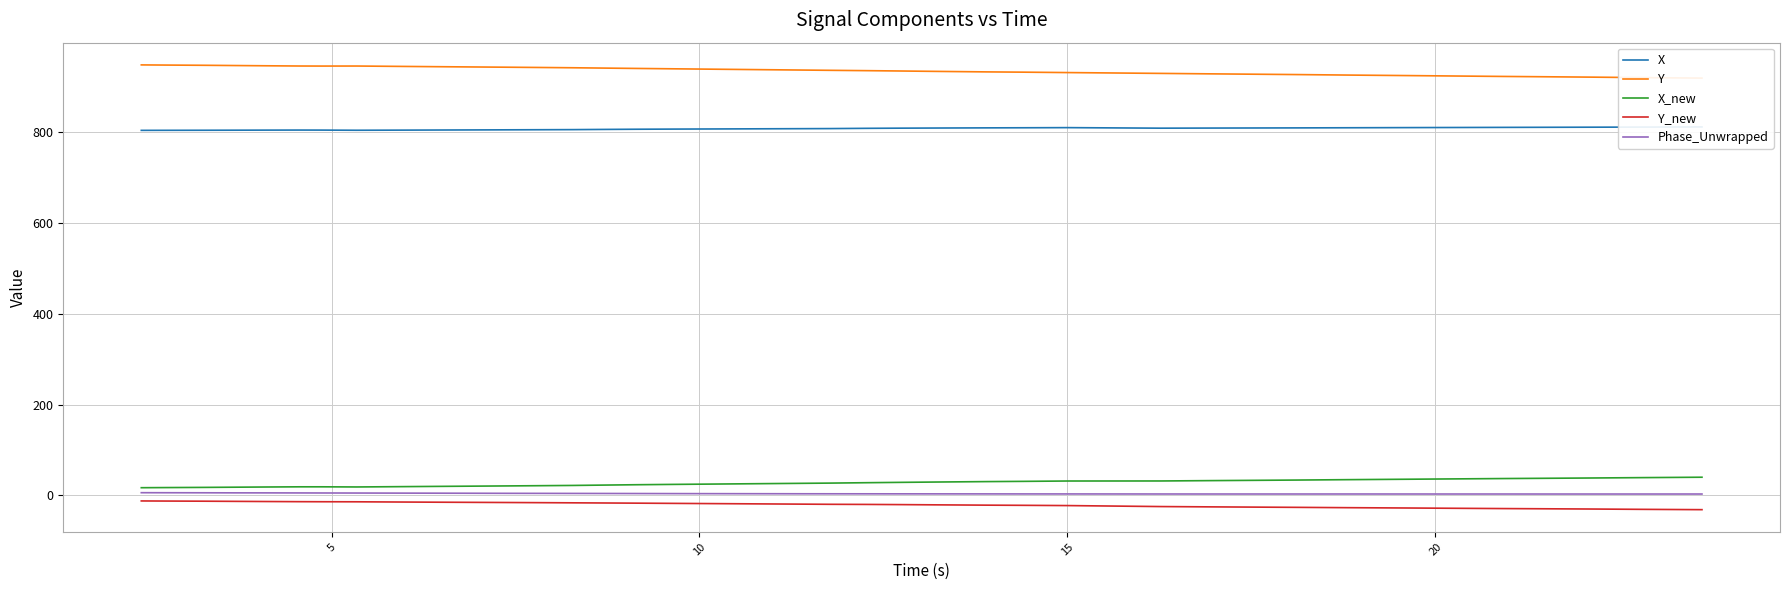

What is the minimum value for Y_new?

-31.4